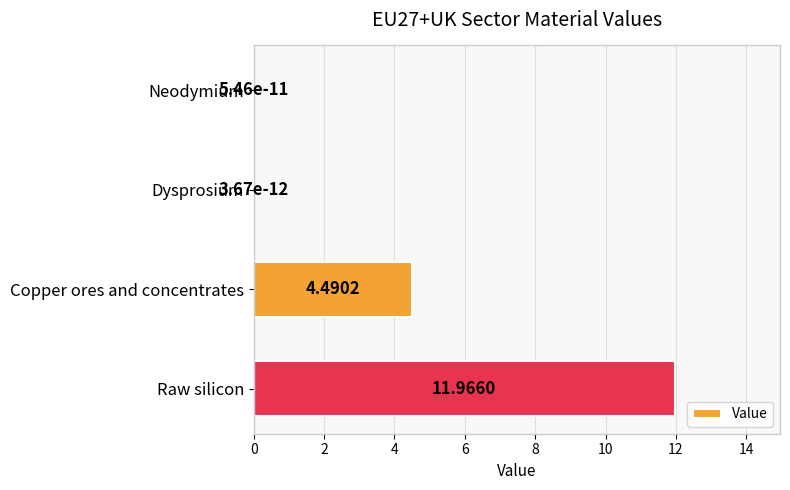

What is the sum of all values?

16.5